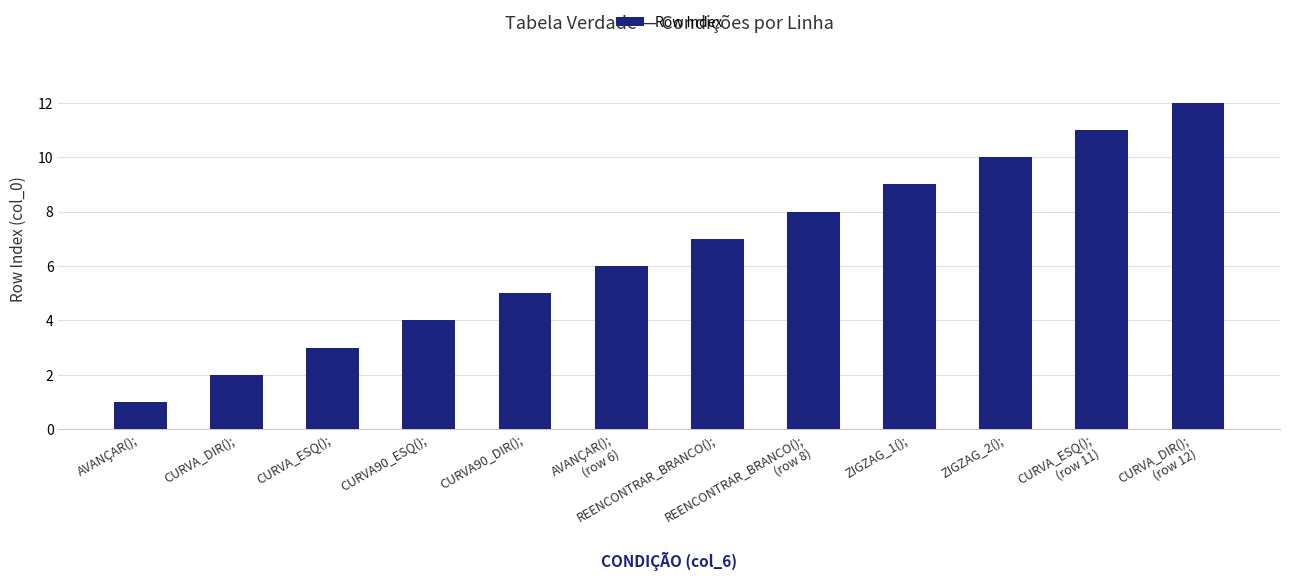

True or false: the data shows 1 at AVANÇAR();.

True